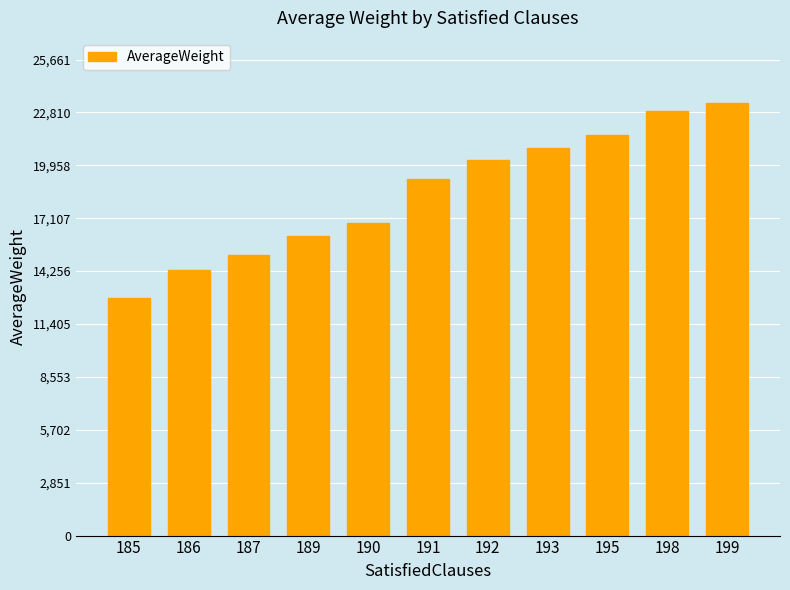

Which label corresponds to the largest value in the chart?

199